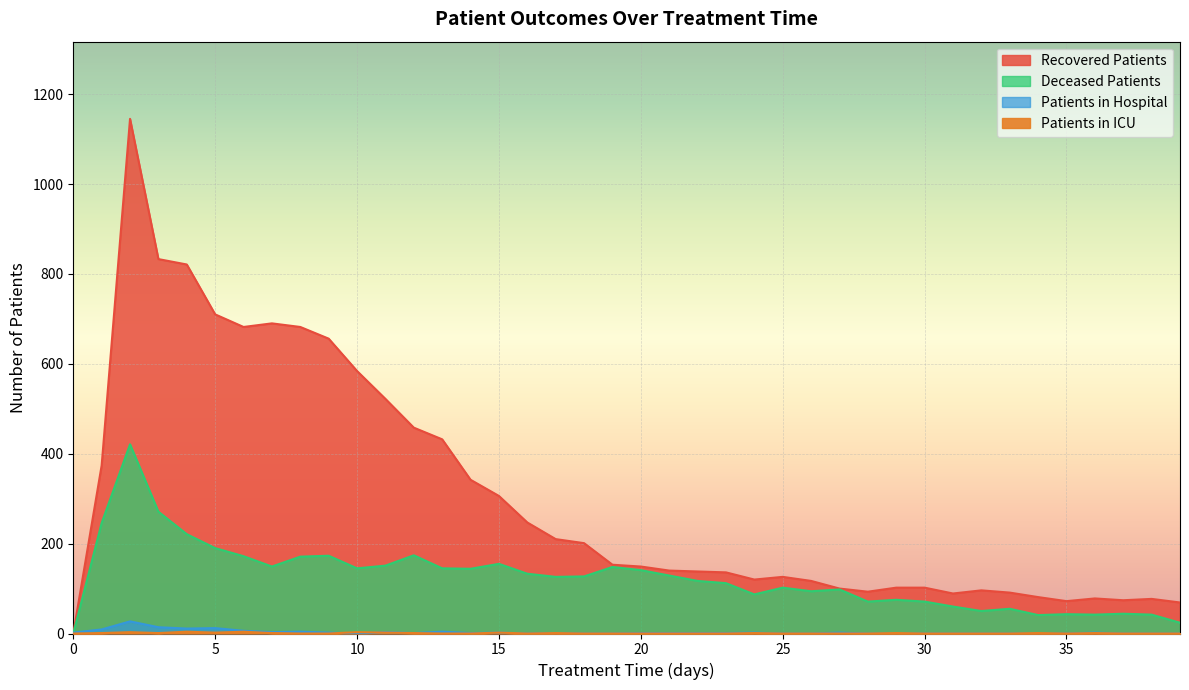

What is the difference between the deceased_patients values at 27 and 3?

173